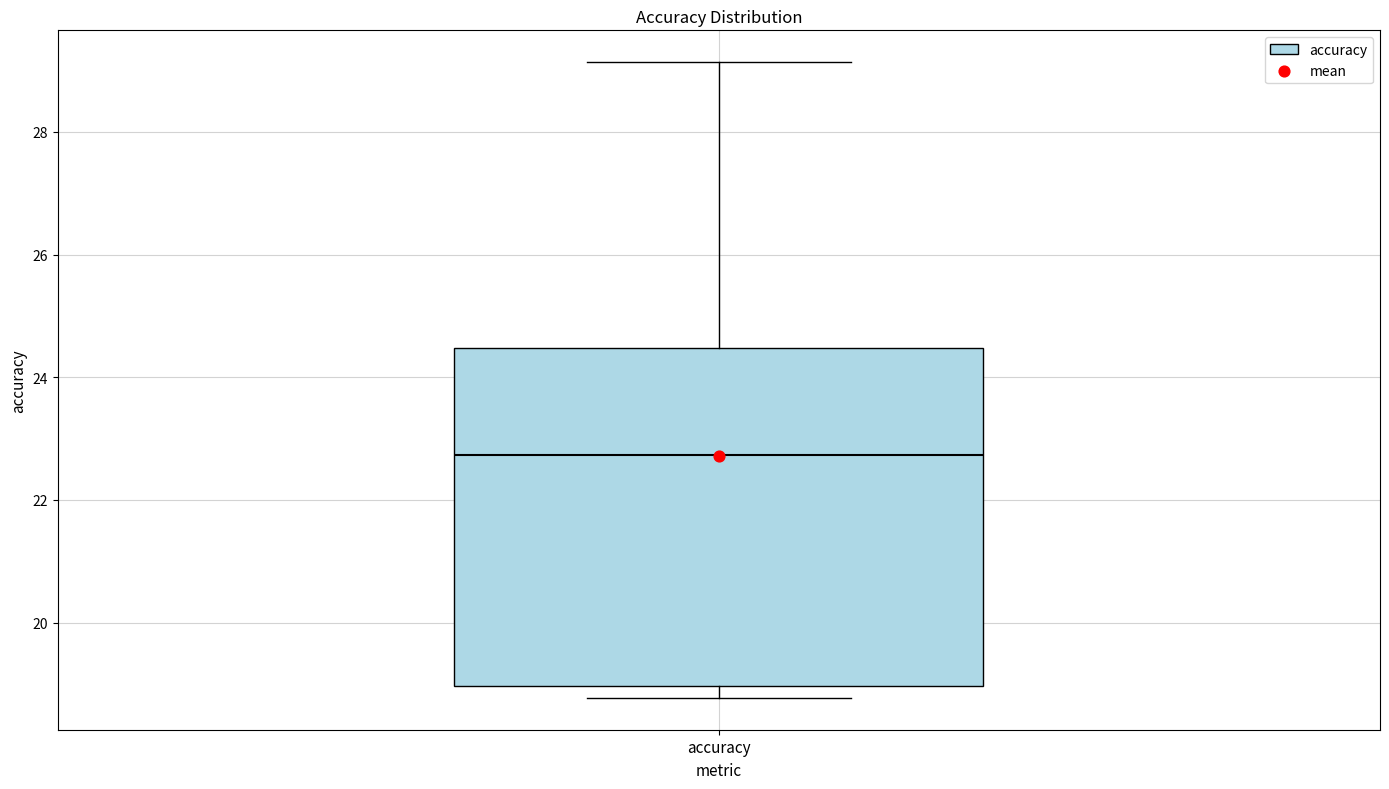

Transcribe this box plot: give where the median line is, the range the box spans, and where the two whiskers end, as read against the y-axis. The values are not printed on the chart, so give them approximately, as read against the axis.

median 22.8, box 19.0 to 24.4, whiskers 18.8 to 29.2